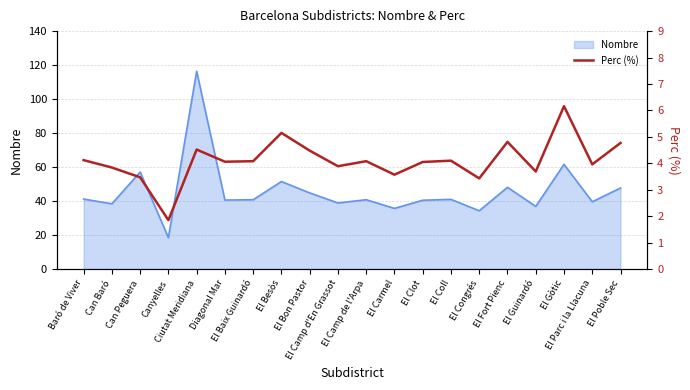

Reading right to left, extract all data points from this chart.

4.8	4.0	6.2	3.7	4.8	3.4	4.1	4.0	3.6	4.1	3.9	4.5	5.2	4.1	4.1	4.5	1.9	3.5	3.8	4.1